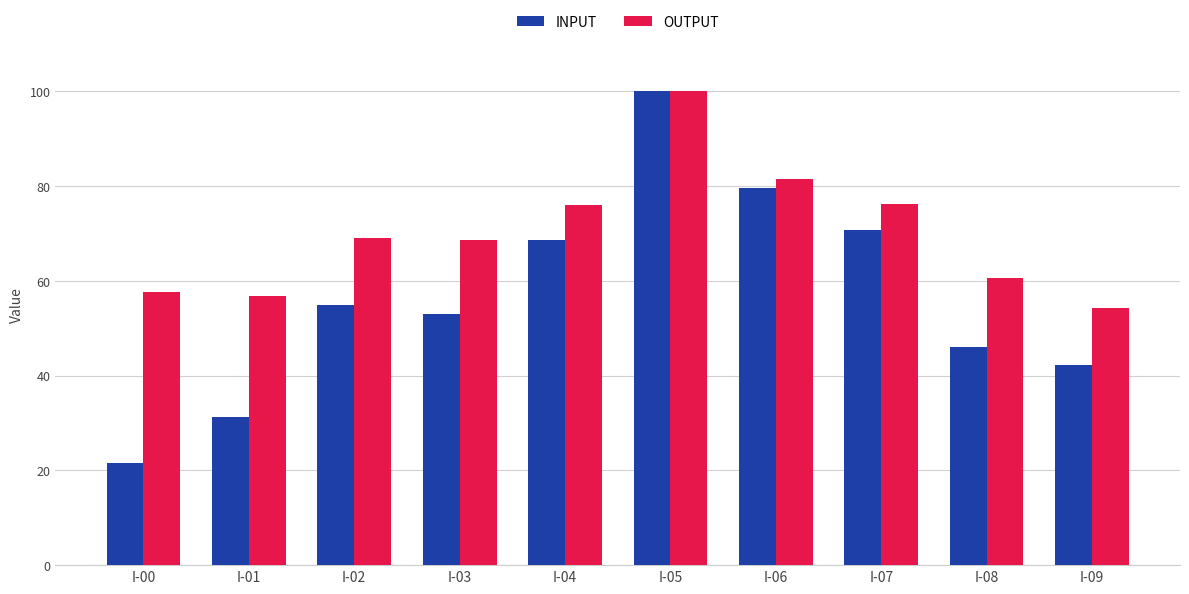

Which series has the largest total across all categories?

OUTPUT